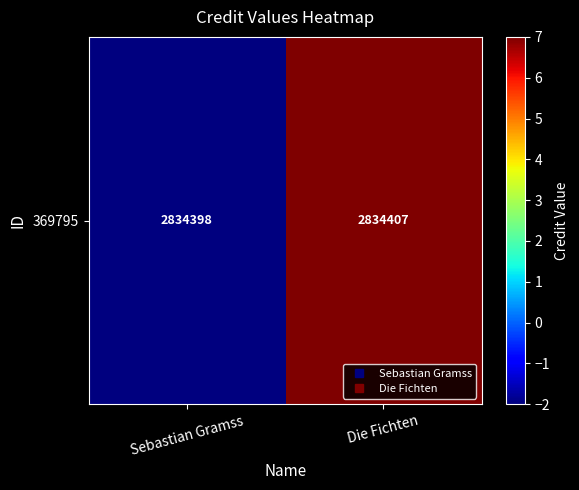

Count the number of data series in this chart.

1